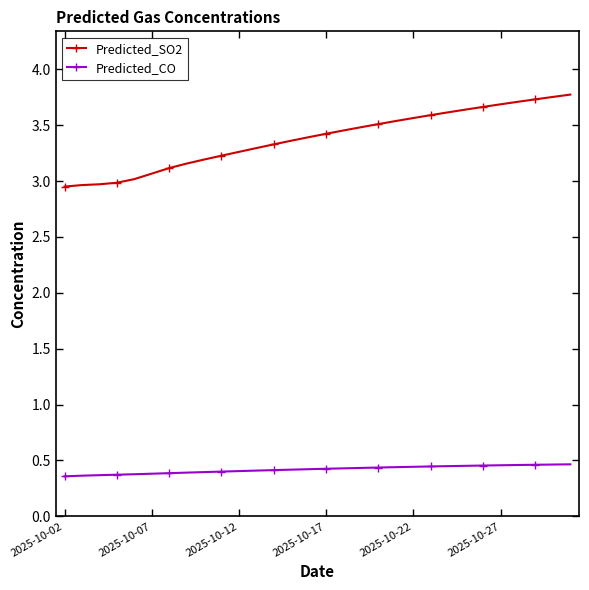

Which series has the largest range (max minus min)?

Predicted_SO2